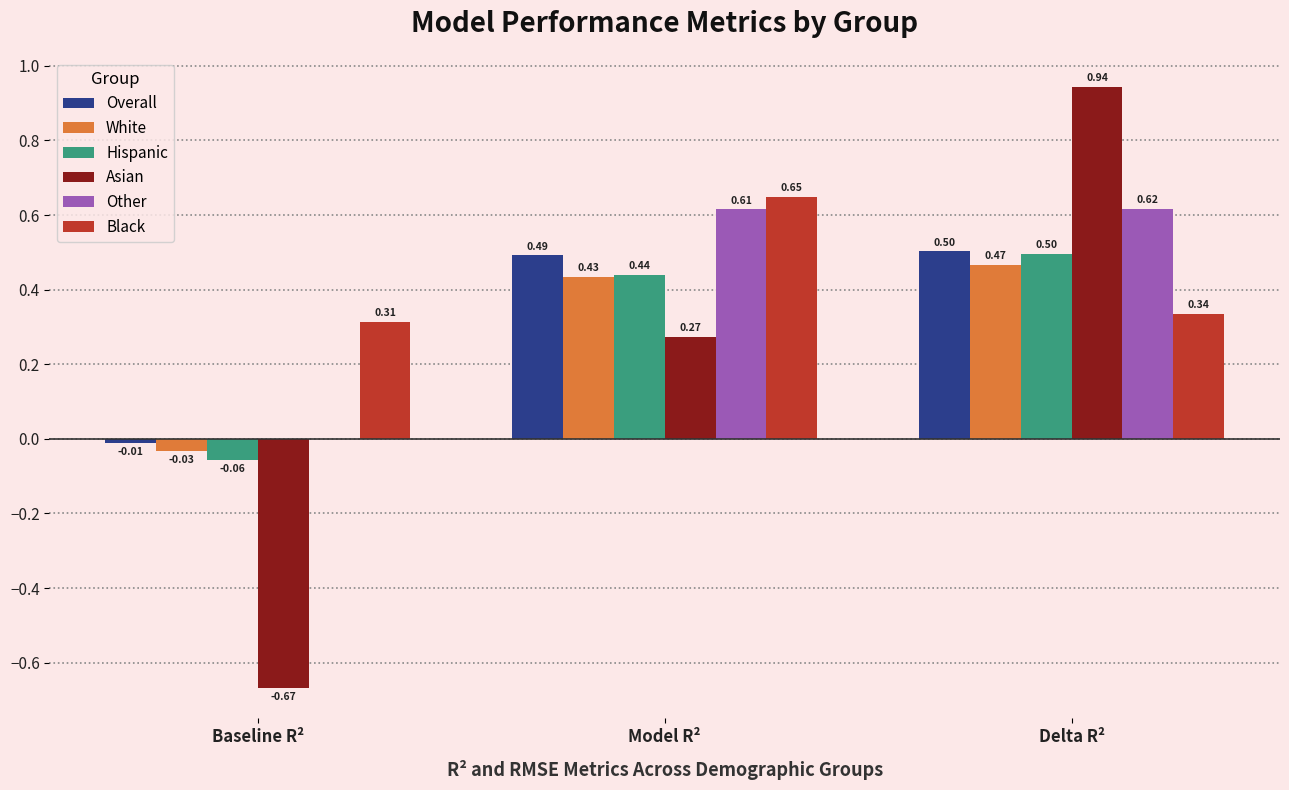

Count the number of categories in the chart.

3